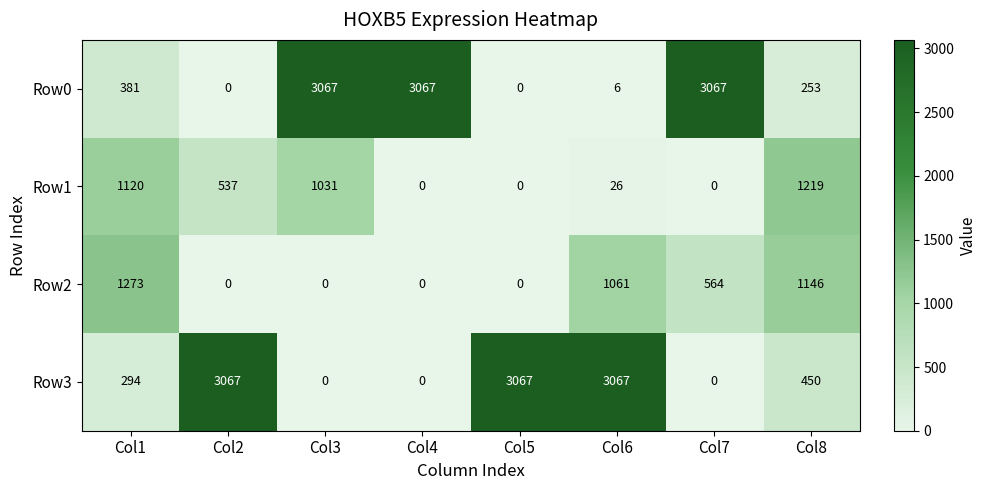

At which label is Row3 closest to 1533?

Col8